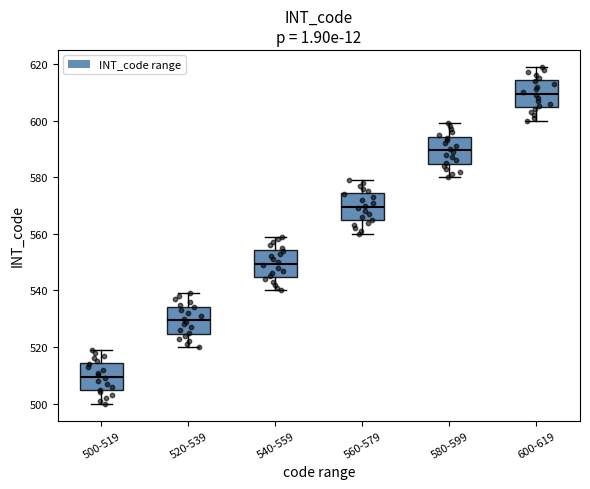

Reading left to right, transcribe this box plot: for each box, give where its median line is, the range the box spans, and where its two whiskers end, as read against the y-axis. The values are not printed on the chart, so give them approximately, as read against the axis.

500-519: median 510, box 504 to 514, whiskers 500 to 520
520-539: median 530, box 524 to 534, whiskers 520 to 540
540-559: median 550, box 544 to 554, whiskers 540 to 560
560-579: median 570, box 564 to 574, whiskers 560 to 580
580-599: median 590, box 584 to 594, whiskers 580 to 600
600-619: median 610, box 604 to 614, whiskers 600 to 620